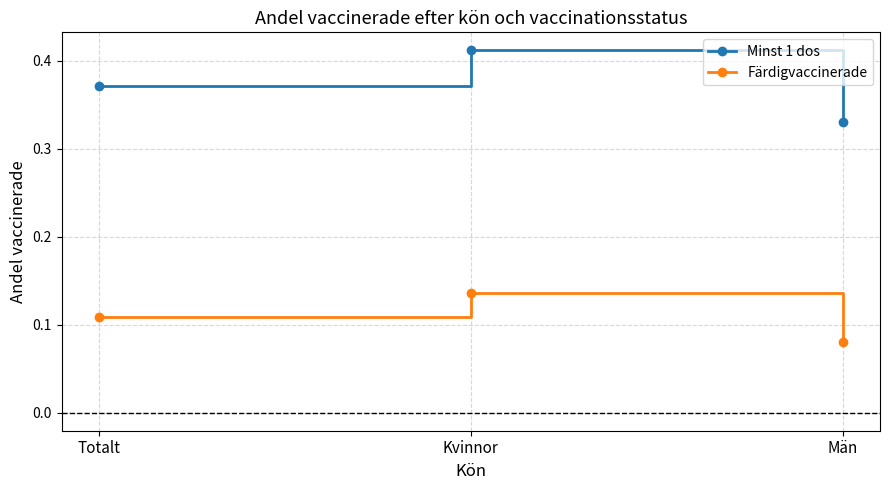

How many Färdigvaccinerade values are between 0 and 1?

3